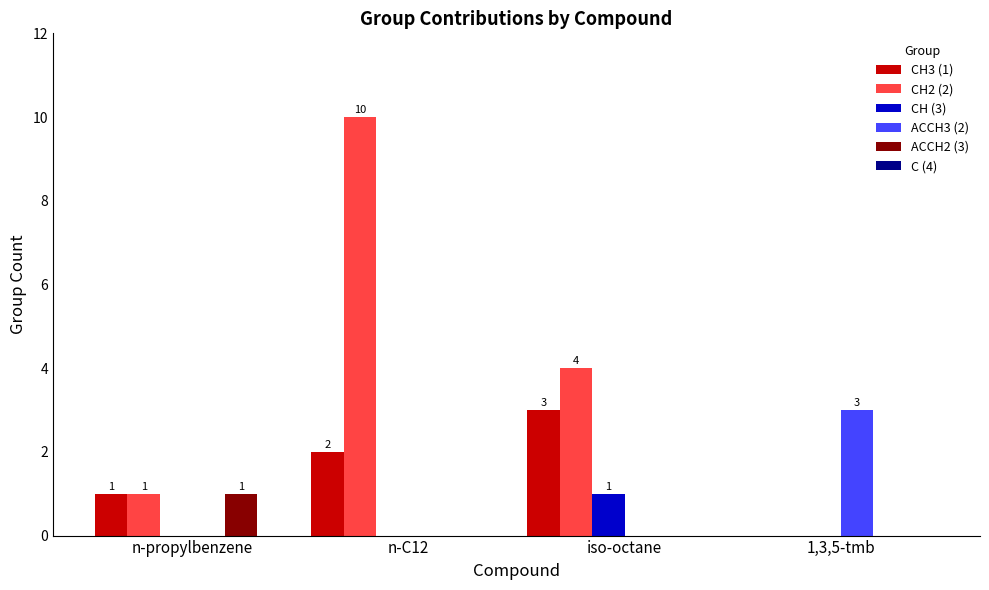

Between n-propylbenzene and n-C12, which series saw the biggest shift?

CH2 (2)